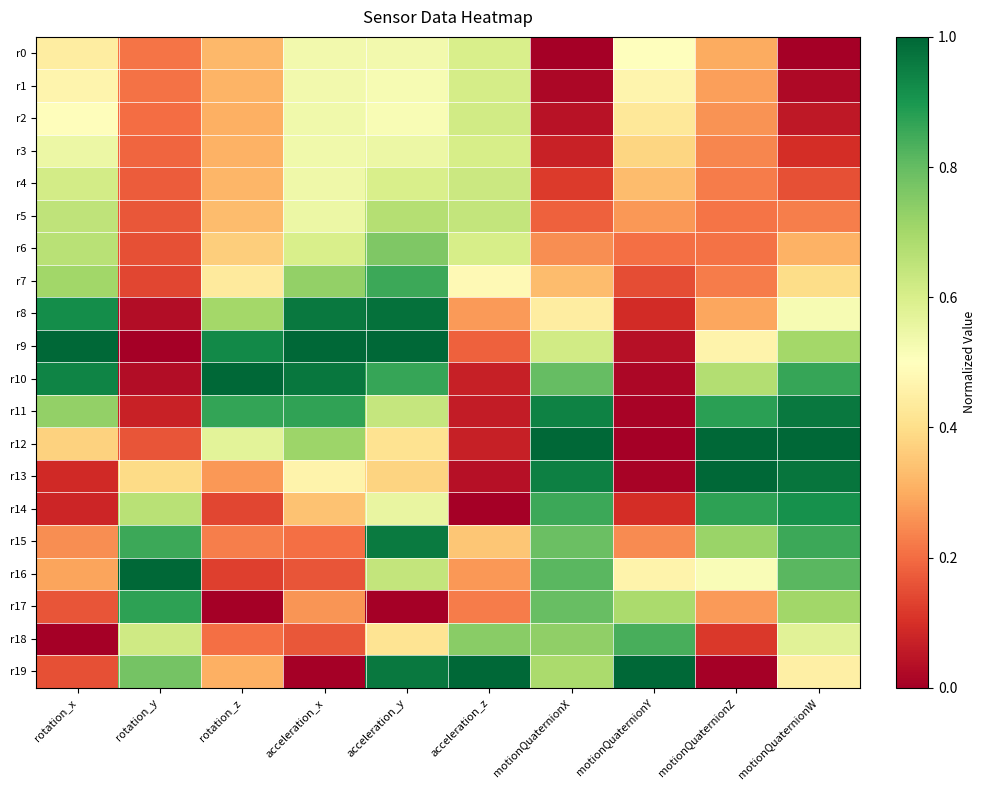

Reading right to left, list all the values displayed in this chart.

r0: motionQuaternionW=0.0	motionQuaternionZ=0.3	motionQuaternionY=0.5	motionQuaternionX=0.0	acceleration_z=0.6	acceleration_y=0.5	acceleration_x=0.5	rotation_z=0.3	rotation_y=0.2	rotation_x=0.4
r1: motionQuaternionW=0.0	motionQuaternionZ=0.3	motionQuaternionY=0.5	motionQuaternionX=0.0	acceleration_z=0.6	acceleration_y=0.5	acceleration_x=0.5	rotation_z=0.3	rotation_y=0.2	rotation_x=0.5
r2: motionQuaternionW=0.1	motionQuaternionZ=0.3	motionQuaternionY=0.4	motionQuaternionX=0.0	acceleration_z=0.6	acceleration_y=0.5	acceleration_x=0.5	rotation_z=0.3	rotation_y=0.2	rotation_x=0.5
r3: motionQuaternionW=0.1	motionQuaternionZ=0.2	motionQuaternionY=0.4	motionQuaternionX=0.1	acceleration_z=0.6	acceleration_y=0.5	acceleration_x=0.5	rotation_z=0.3	rotation_y=0.2	rotation_x=0.5
r4: motionQuaternionW=0.2	motionQuaternionZ=0.2	motionQuaternionY=0.3	motionQuaternionX=0.1	acceleration_z=0.6	acceleration_y=0.6	acceleration_x=0.5	rotation_z=0.3	rotation_y=0.2	rotation_x=0.6
r5: motionQuaternionW=0.2	motionQuaternionZ=0.2	motionQuaternionY=0.3	motionQuaternionX=0.2	acceleration_z=0.6	acceleration_y=0.7	acceleration_x=0.5	rotation_z=0.3	rotation_y=0.2	rotation_x=0.7
r6: motionQuaternionW=0.3	motionQuaternionZ=0.2	motionQuaternionY=0.2	motionQuaternionX=0.3	acceleration_z=0.6	acceleration_y=0.8	acceleration_x=0.6	rotation_z=0.4	rotation_y=0.2	rotation_x=0.7
r7: motionQuaternionW=0.4	motionQuaternionZ=0.2	motionQuaternionY=0.2	motionQuaternionX=0.3	acceleration_z=0.5	acceleration_y=0.9	acceleration_x=0.7	rotation_z=0.4	rotation_y=0.1	rotation_x=0.7
r8: motionQuaternionW=0.5	motionQuaternionZ=0.3	motionQuaternionY=0.1	motionQuaternionX=0.4	acceleration_z=0.3	acceleration_y=1.0	acceleration_x=1.0	rotation_z=0.7	rotation_y=0.0	rotation_x=0.9
r9: motionQuaternionW=0.7	motionQuaternionZ=0.5	motionQuaternionY=0.0	motionQuaternionX=0.6	acceleration_z=0.2	acceleration_y=1.0	acceleration_x=1.0	rotation_z=0.9	rotation_y=0.0	rotation_x=1.0
r10: motionQuaternionW=0.9	motionQuaternionZ=0.7	motionQuaternionY=0.0	motionQuaternionX=0.8	acceleration_z=0.1	acceleration_y=0.9	acceleration_x=1.0	rotation_z=1.0	rotation_y=0.0	rotation_x=0.9
r11: motionQuaternionW=1.0	motionQuaternionZ=0.9	motionQuaternionY=0.0	motionQuaternionX=0.9	acceleration_z=0.1	acceleration_y=0.6	acceleration_x=0.9	rotation_z=0.9	rotation_y=0.1	rotation_x=0.7
r12: motionQuaternionW=1.0	motionQuaternionZ=1.0	motionQuaternionY=0.0	motionQuaternionX=1.0	acceleration_z=0.1	acceleration_y=0.4	acceleration_x=0.7	rotation_z=0.6	rotation_y=0.2	rotation_x=0.4
r13: motionQuaternionW=1.0	motionQuaternionZ=1.0	motionQuaternionY=0.0	motionQuaternionX=0.9	acceleration_z=0.0	acceleration_y=0.4	acceleration_x=0.5	rotation_z=0.3	rotation_y=0.4	rotation_x=0.1
r14: motionQuaternionW=0.9	motionQuaternionZ=0.9	motionQuaternionY=0.1	motionQuaternionX=0.9	acceleration_z=0.0	acceleration_y=0.6	acceleration_x=0.3	rotation_z=0.1	rotation_y=0.7	rotation_x=0.1
r15: motionQuaternionW=0.9	motionQuaternionZ=0.7	motionQuaternionY=0.2	motionQuaternionX=0.8	acceleration_z=0.3	acceleration_y=1.0	acceleration_x=0.2	rotation_z=0.2	rotation_y=0.9	rotation_x=0.3
r16: motionQuaternionW=0.8	motionQuaternionZ=0.5	motionQuaternionY=0.5	motionQuaternionX=0.8	acceleration_z=0.3	acceleration_y=0.6	acceleration_x=0.2	rotation_z=0.1	rotation_y=1.0	rotation_x=0.3
r17: motionQuaternionW=0.7	motionQuaternionZ=0.3	motionQuaternionY=0.7	motionQuaternionX=0.8	acceleration_z=0.2	acceleration_y=0.0	acceleration_x=0.3	rotation_z=0.0	rotation_y=0.9	rotation_x=0.2
r18: motionQuaternionW=0.6	motionQuaternionZ=0.1	motionQuaternionY=0.8	motionQuaternionX=0.7	acceleration_z=0.7	acceleration_y=0.4	acceleration_x=0.2	rotation_z=0.2	rotation_y=0.6	rotation_x=0.0
r19: motionQuaternionW=0.5	motionQuaternionZ=0.0	motionQuaternionY=1.0	motionQuaternionX=0.7	acceleration_z=1.0	acceleration_y=1.0	acceleration_x=0.0	rotation_z=0.3	rotation_y=0.8	rotation_x=0.2